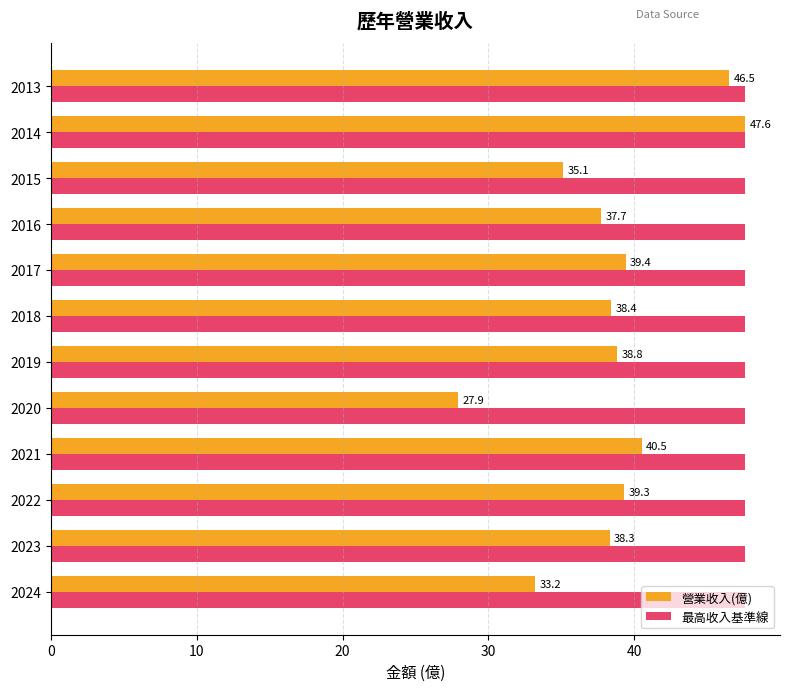

List the labels in order of 營業收入(億) value, smallest first.

2020, 2024, 2015, 2016, 2023, 2018, 2019, 2022, 2017, 2021, 2013, 2014